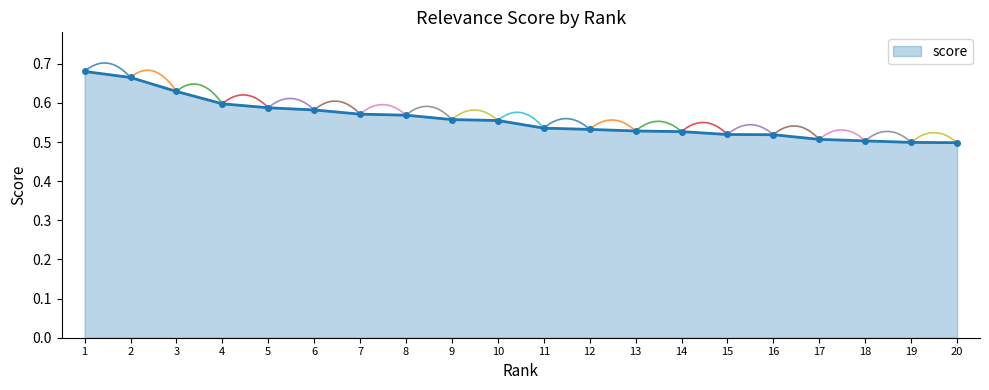

Is it true that the value at 10 is 0.6?

True